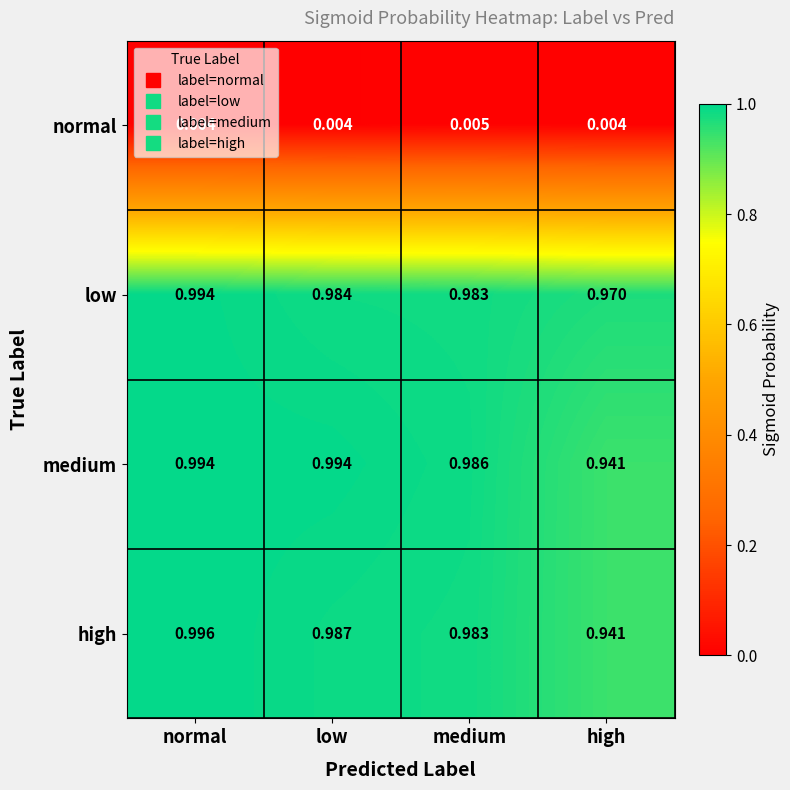

Between low and medium, which series saw the biggest shift?

medium